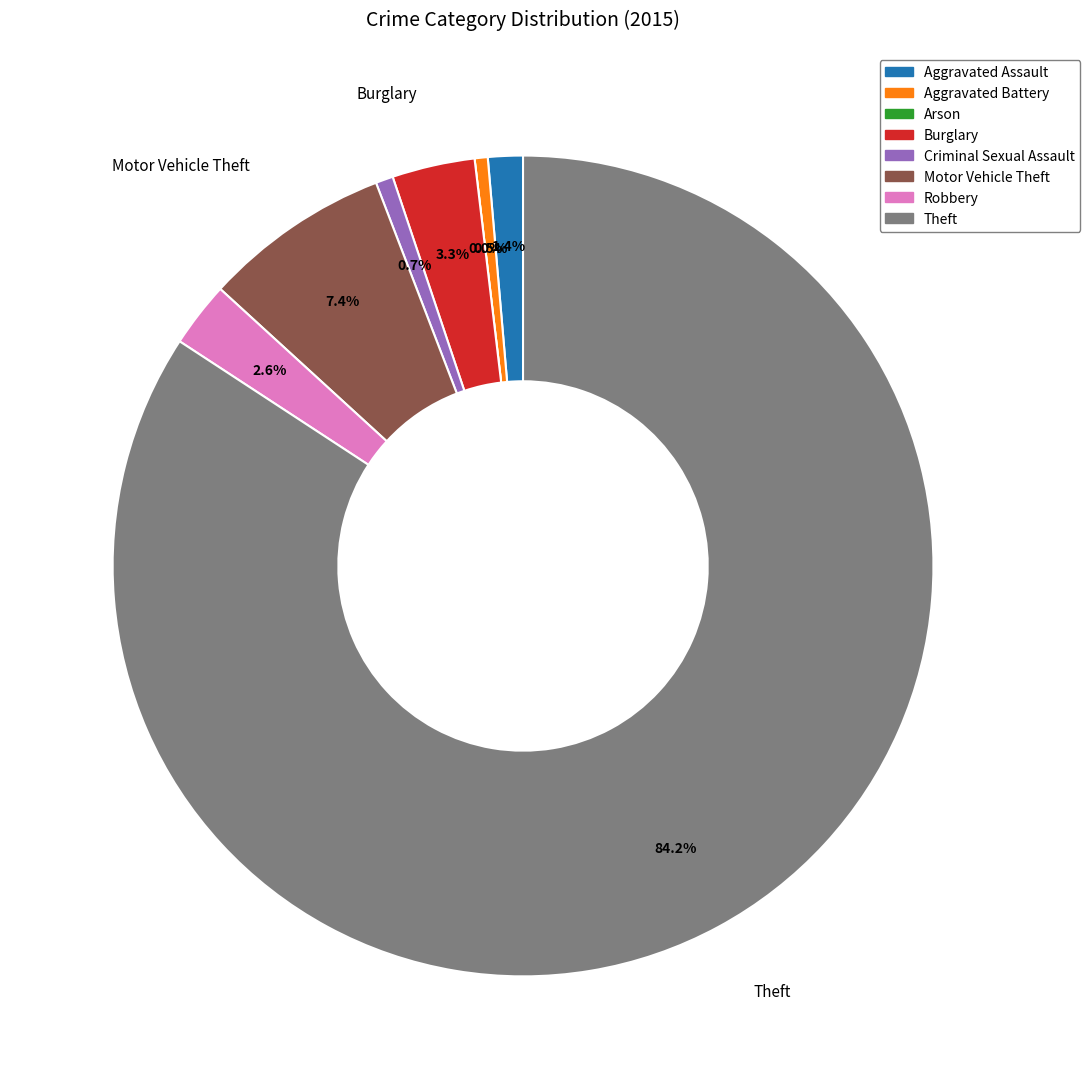

How many segments does this pie chart have?

8